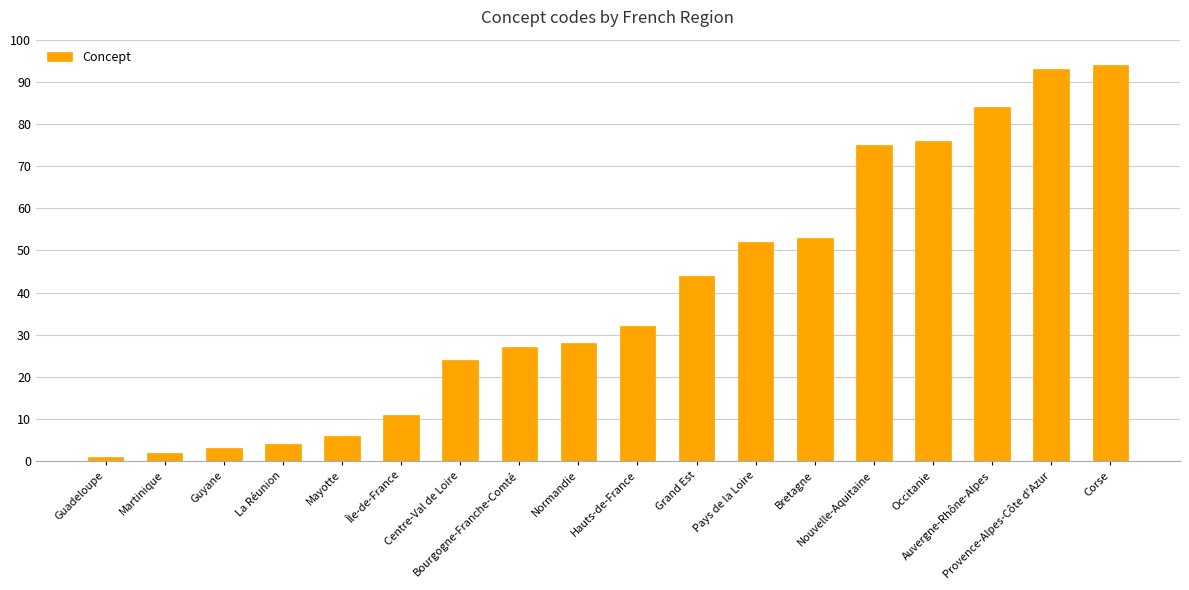

What is the minimum value shown in the chart?

1